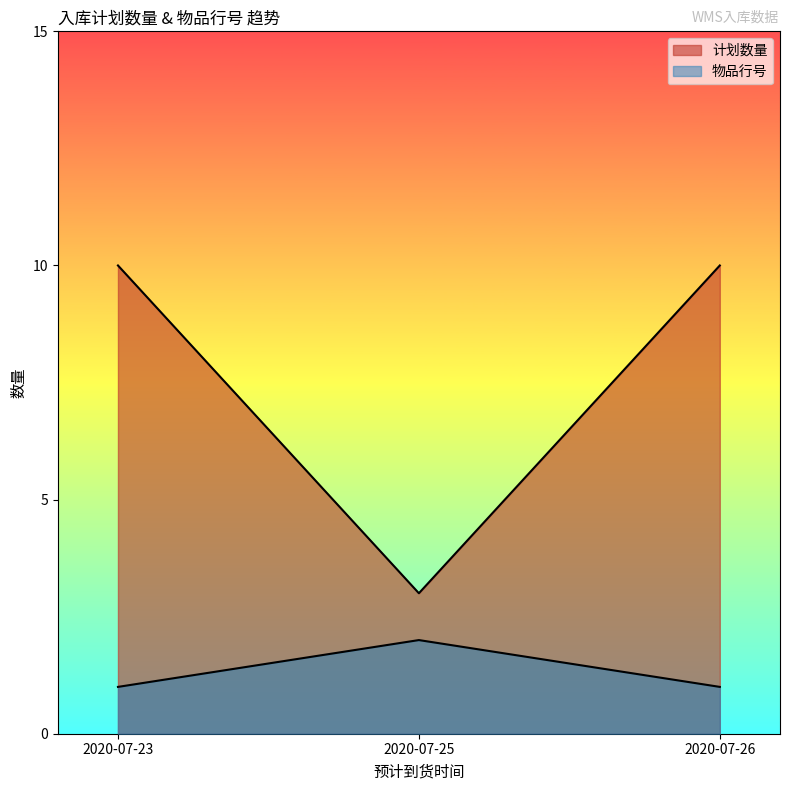

Which category has the lowest value across all series?

2020-07-23